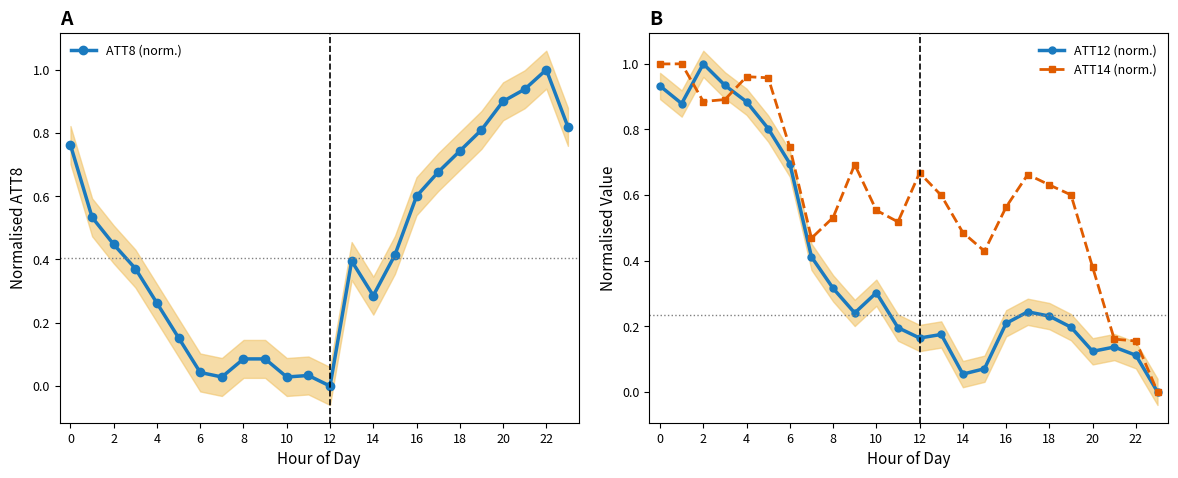

Does the chart display data point markers on the line(s)?

Yes